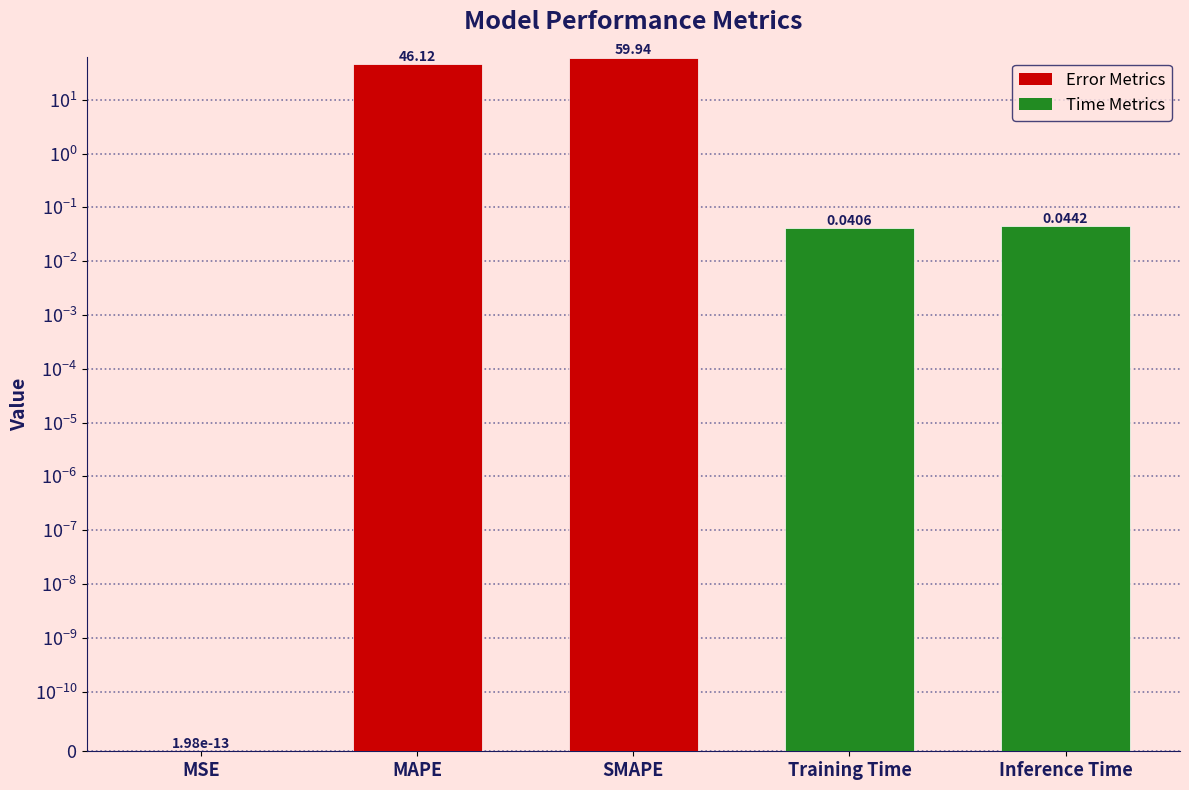

What is the difference between the maximum and second lowest values?

59.9